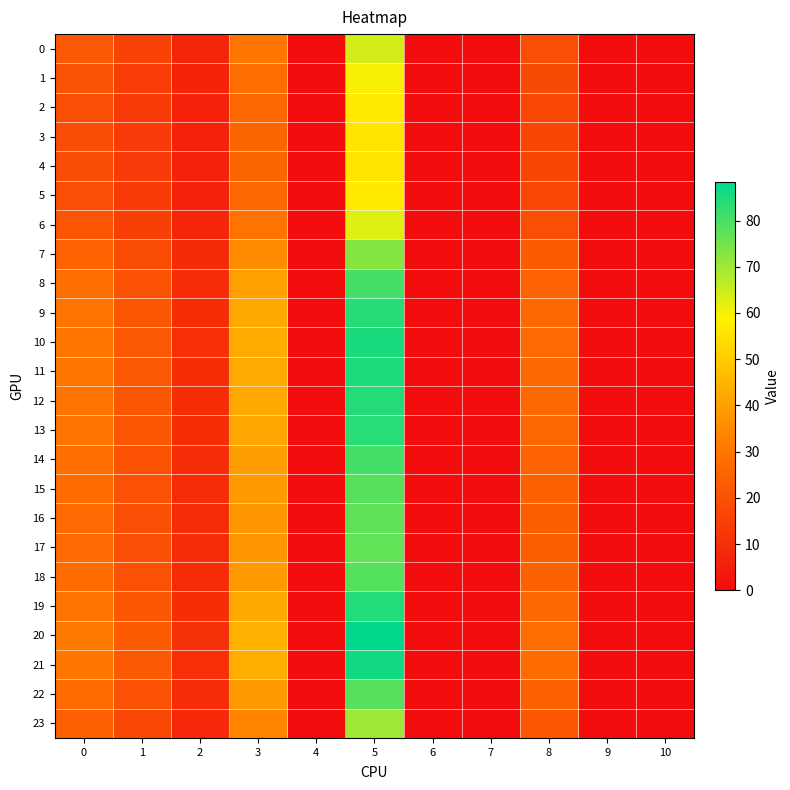

What is the total value across all series at 5?

1786.4